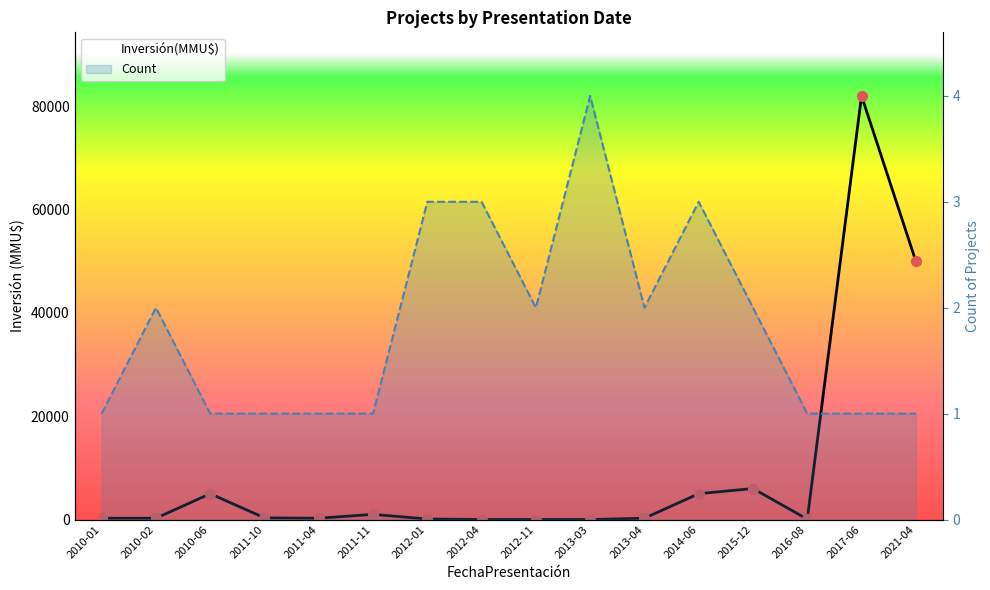

Which series has the largest Y range (max minus min)?

Inversión(MMU$)